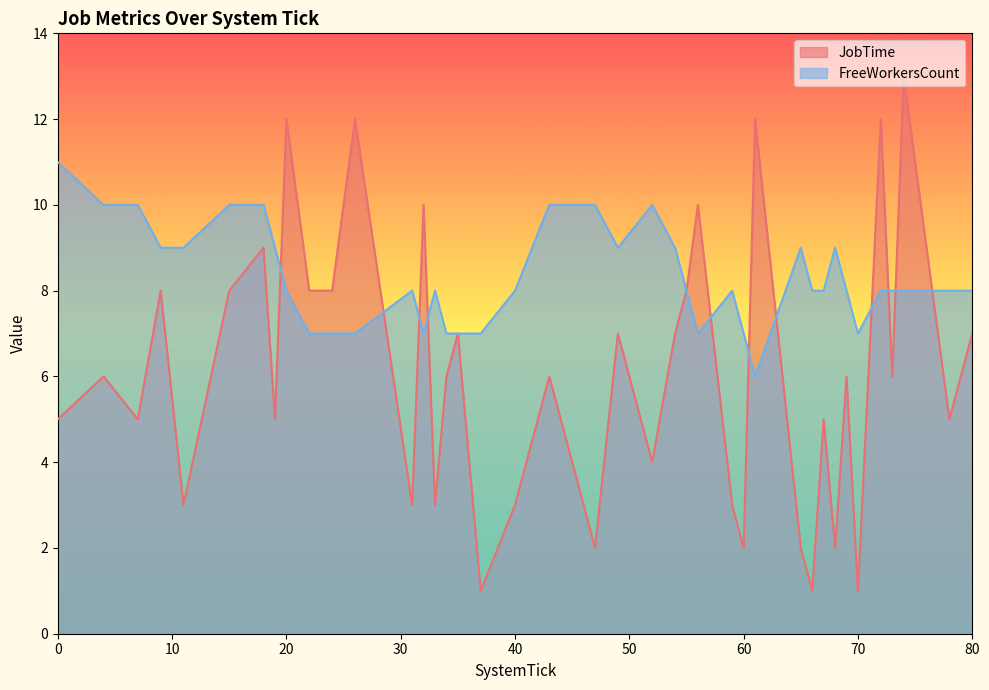

Reading left to right, what are all the values shown in this chart?

JobTime: 5	6	5	8	3	8	9	5	12	8	8	12	3	10	3	6	7	1	3	6	2	7	4	7	8	10	3	2	12	2	1	5	2	6	1	12	6	13	5	7
FreeWorkersCount: 11	10	10	9	9	10	10	9	8	7	7	7	8	7	8	7	7	7	8	10	10	9	10	9	8	7	8	7	6	9	8	8	9	8	7	8	8	8	8	8